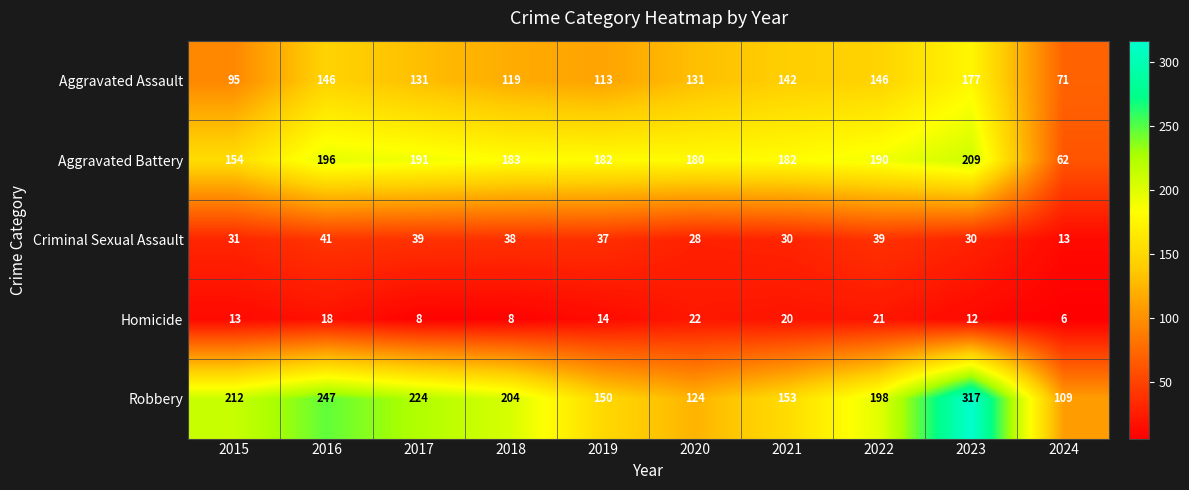

True or false: Aggravated Assault has a value of 248 at 2022.

False